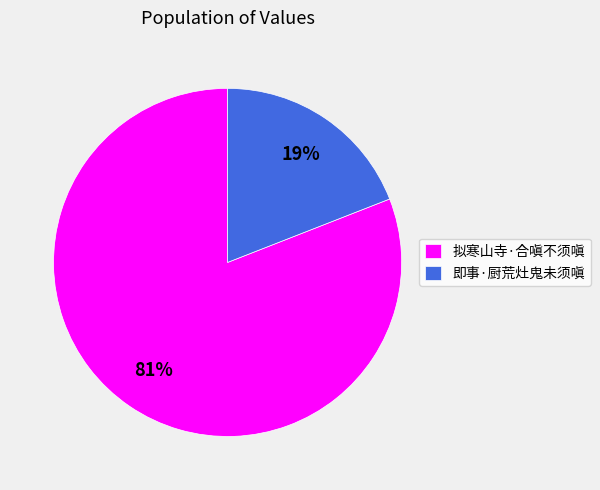

Between 拟寒山寺·合嗔不须嗔 and 即事·厨荒灶鬼未须嗔, which is larger?

拟寒山寺·合嗔不须嗔